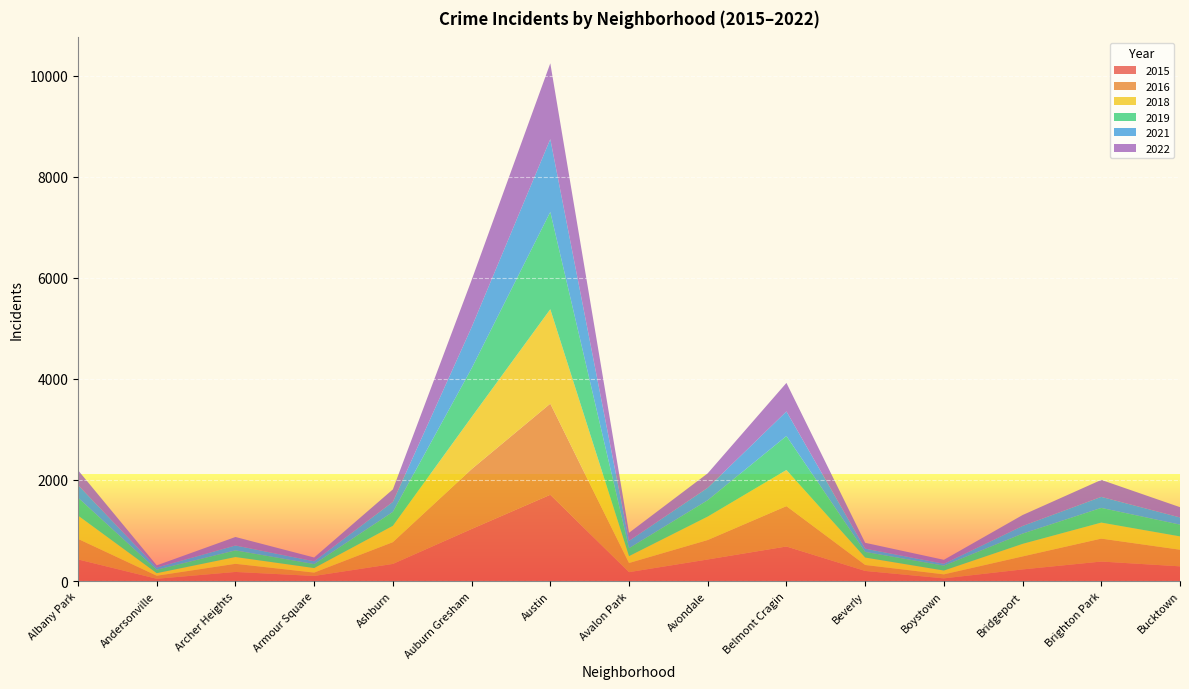

Reading left to right, extract all data points from this chart.

2015: 428	45	180	101	339	1030	1708	176	427	684	200	53	230	386	291
2016: 407	60	161	66	431	1185	1803	181	385	799	118	79	257	454	329
2018: 461	51	134	90	323	1030	1869	136	464	715	147	76	249	317	264
2019: 354	68	132	79	276	964	1926	158	324	673	112	97	203	291	233
2021: 249	43	97	55	198	813	1441	144	246	486	64	37	151	218	142
2022: 295	43	168	75	247	935	1501	160	286	565	116	78	216	336	203